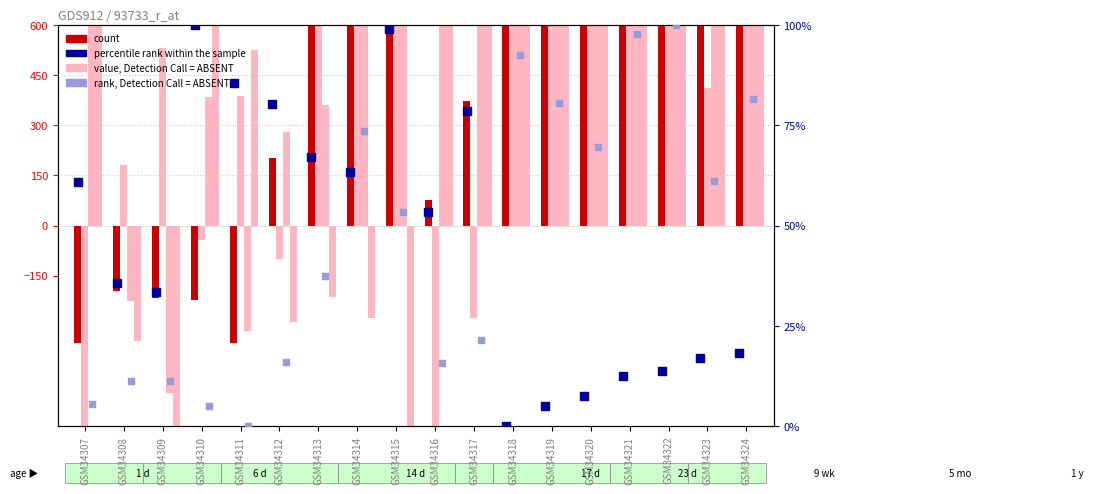

At which category is the sum across all series the highest?

GSM34322